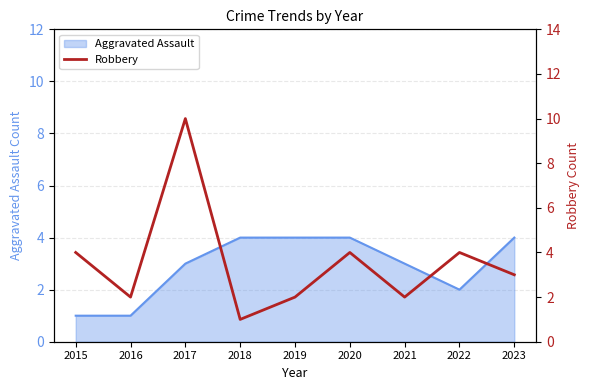

The value of Aggravated Assault at 2017 is 4. True or false?

False